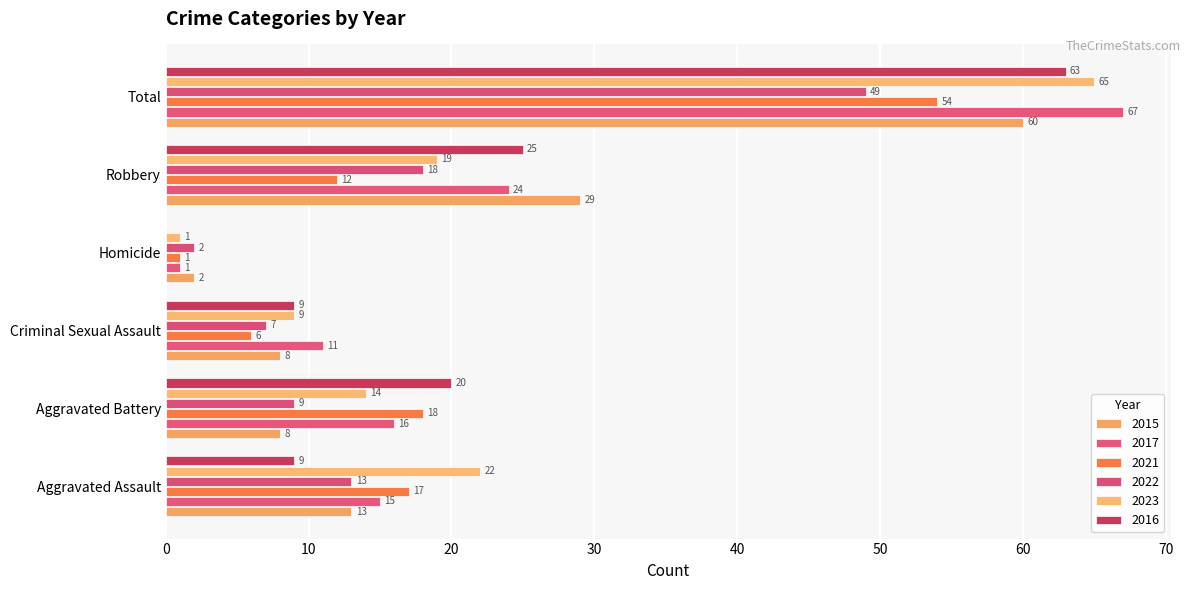

What are all the series names shown in the legend?

2015, 2017, 2021, 2022, 2023, 2016